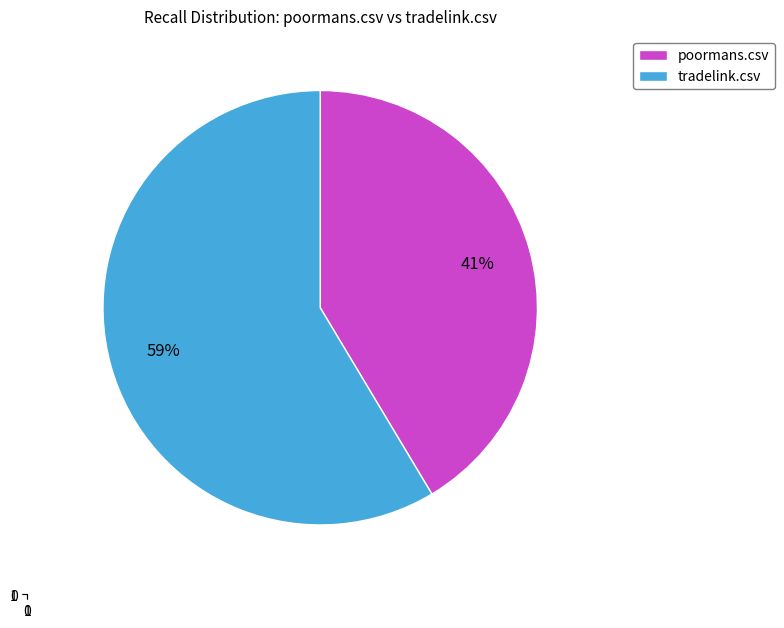

To the nearest percent, what is the combined percentage of poormans.csv and tradelink.csv?

100%